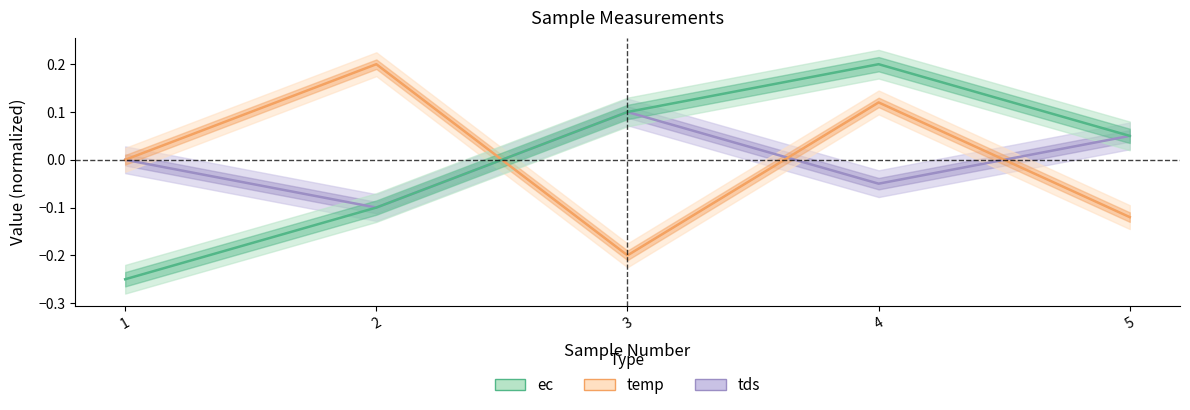

True or false: tds and ec intersect in this chart.

False